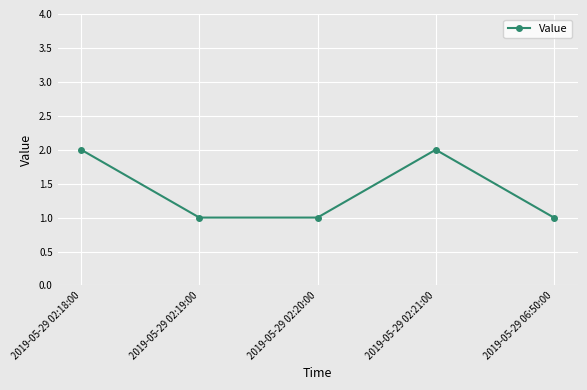

What is the value of the 4th point from the left?

2